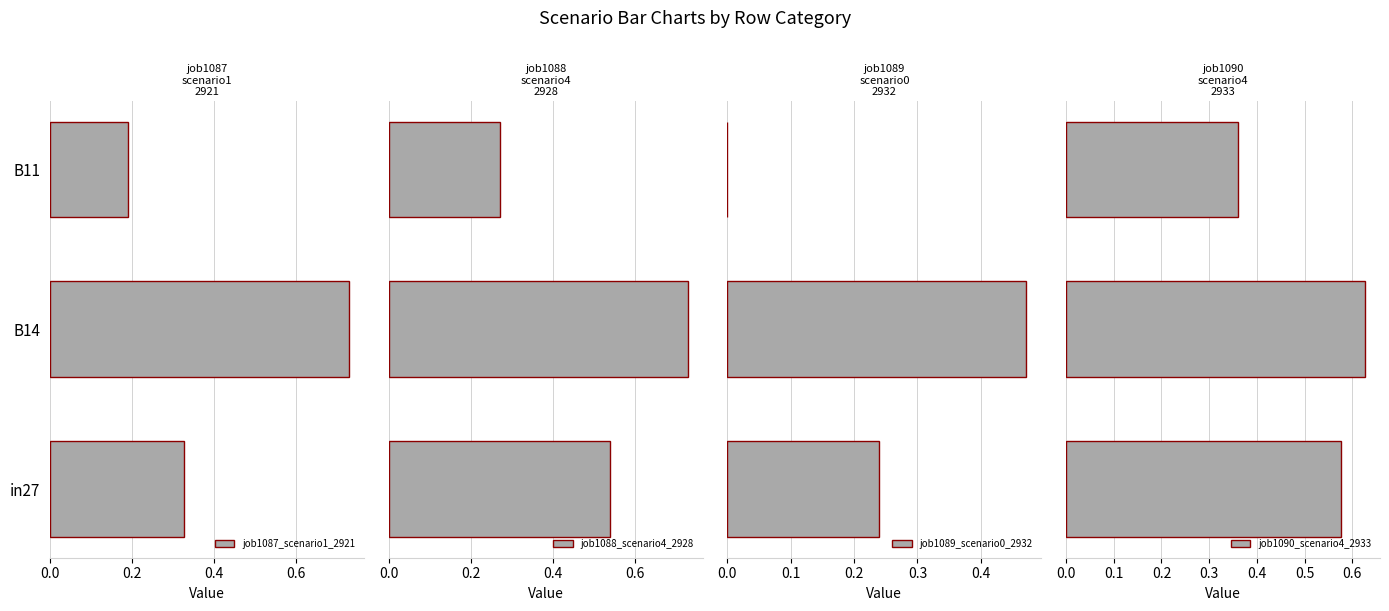

The value of job1087_scenario1_2921 at 0.4 is 0.3. True or false?

False